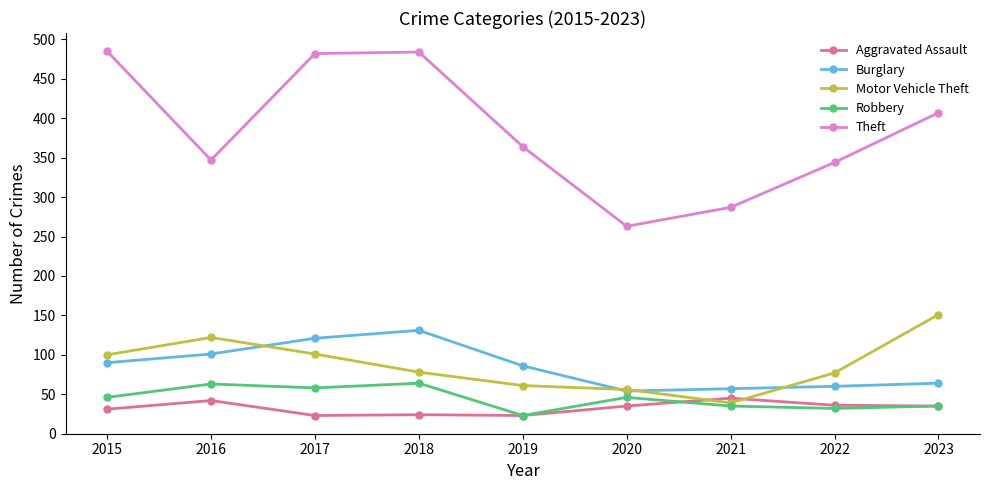

What is the maximum value shown in the chart?

485